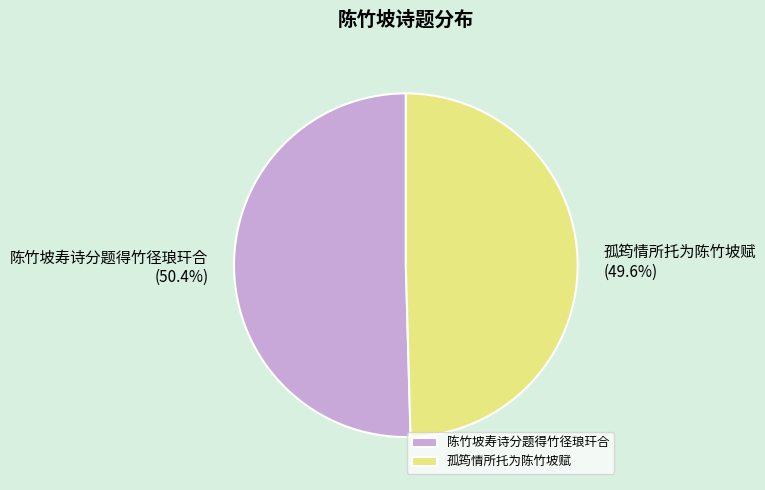

Count the number of slices in the pie.

2